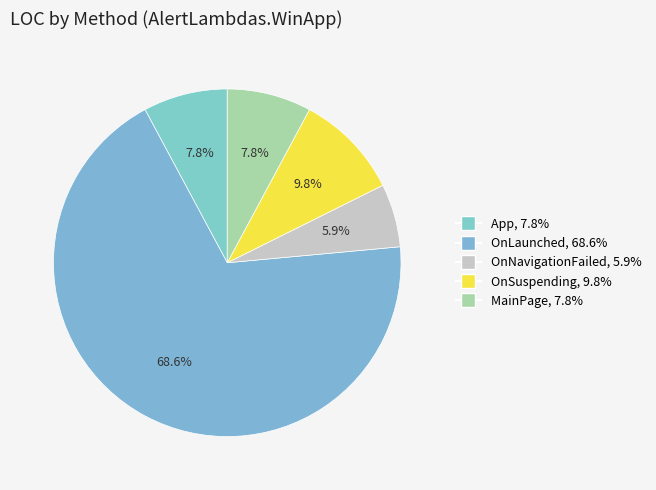

What percentage do App and OnSuspending together represent?

17.6%